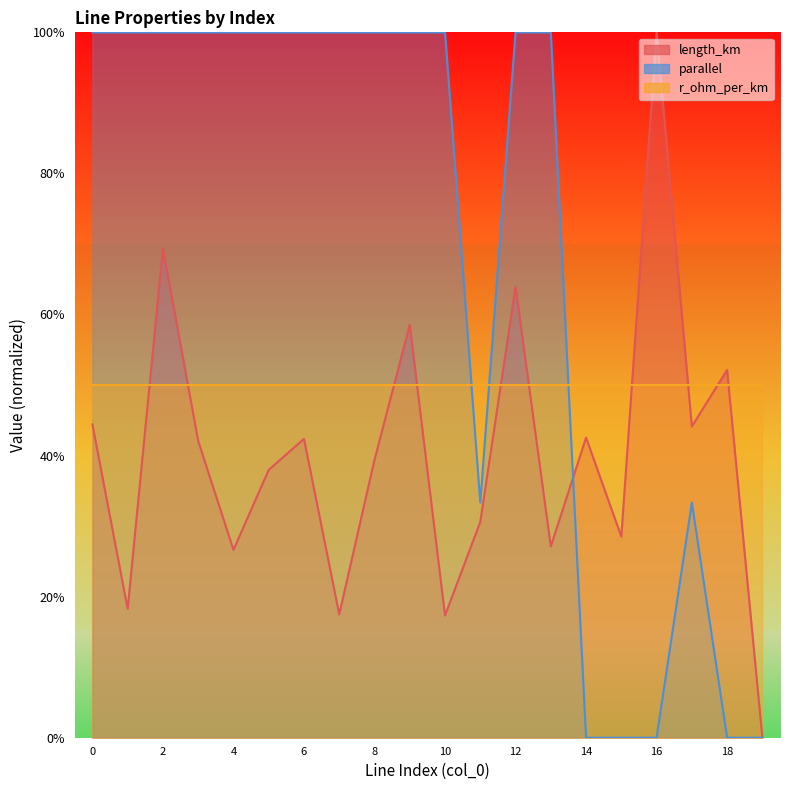

Count the length_km values in the range 0 to 1.

20